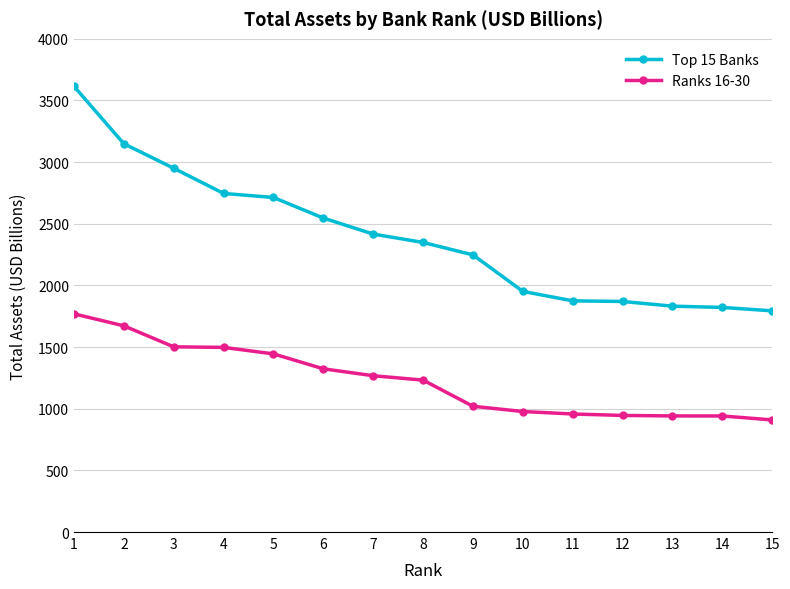

What is the minimum value shown in the chart?

909.2